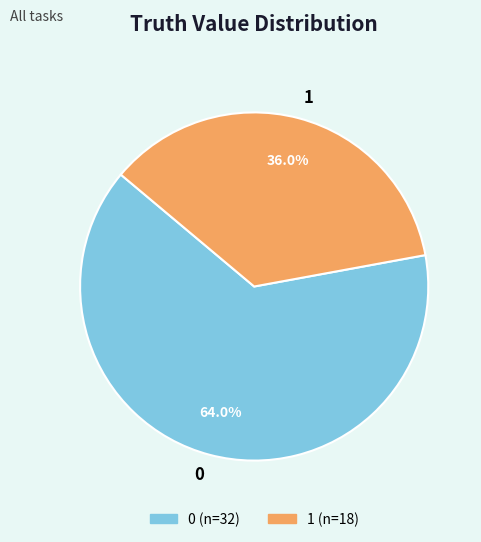

To the nearest percent, what is the average slice percentage?

50%